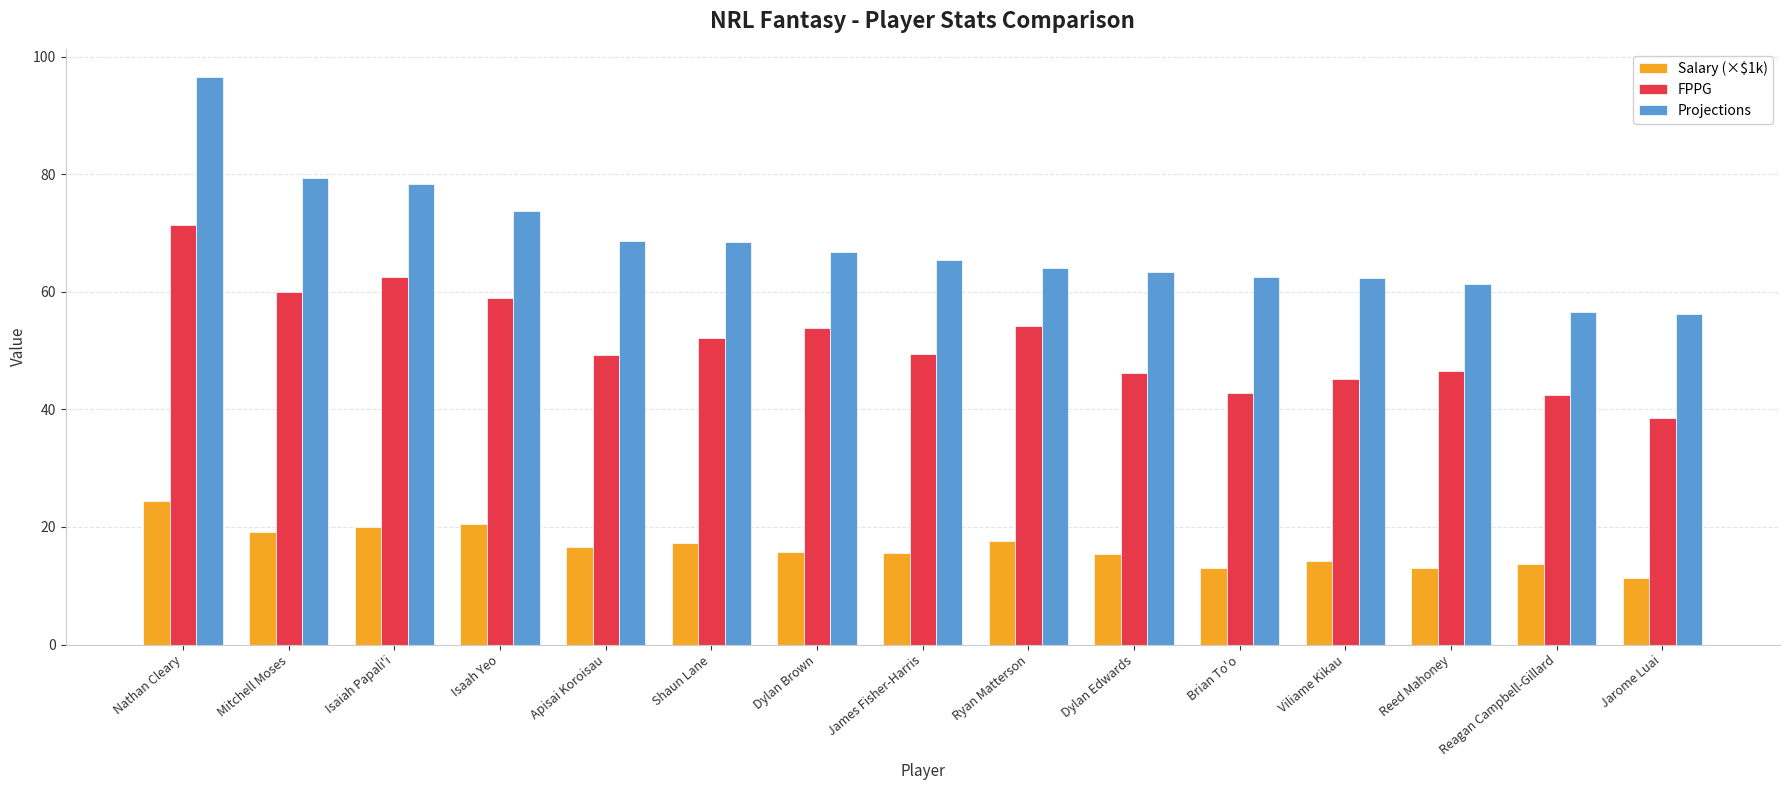

What position from the left is Dylan Edwards?

10